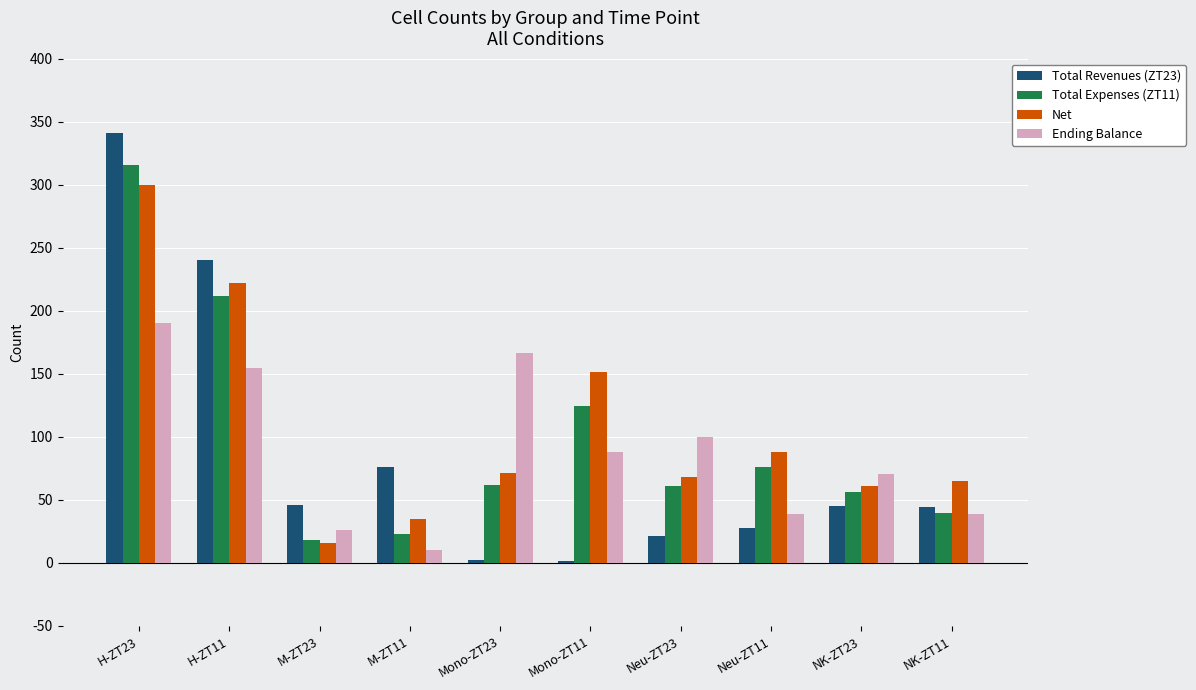

At which category is the sum across all series the highest?

H-ZT23